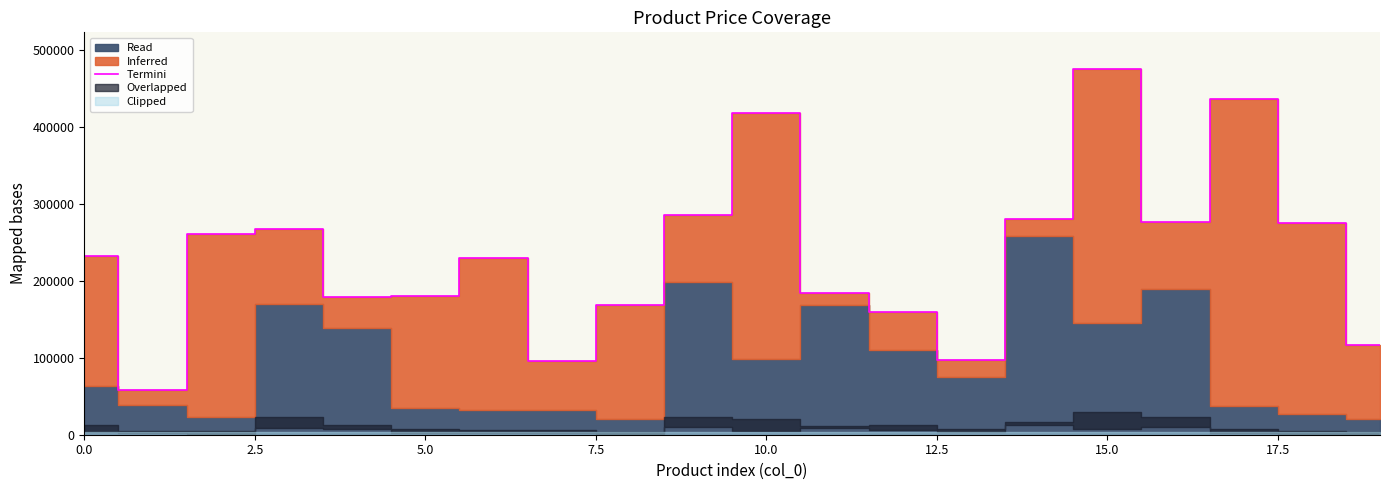

What is the difference between the second highest and second lowest values?

340100